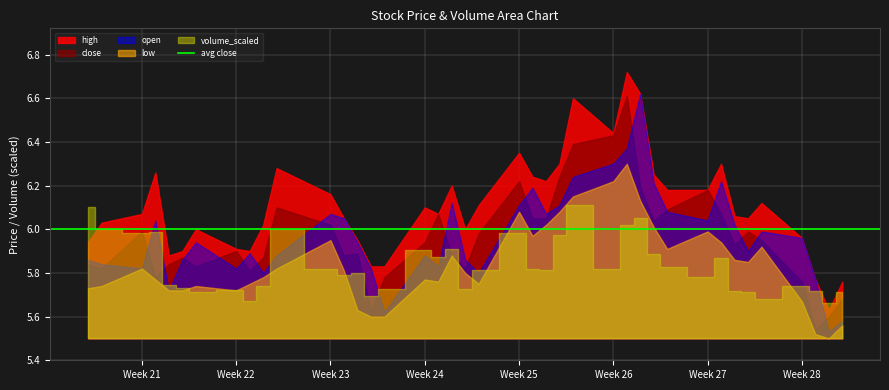

What is the sum of the open values at 9 and 21?

11.9